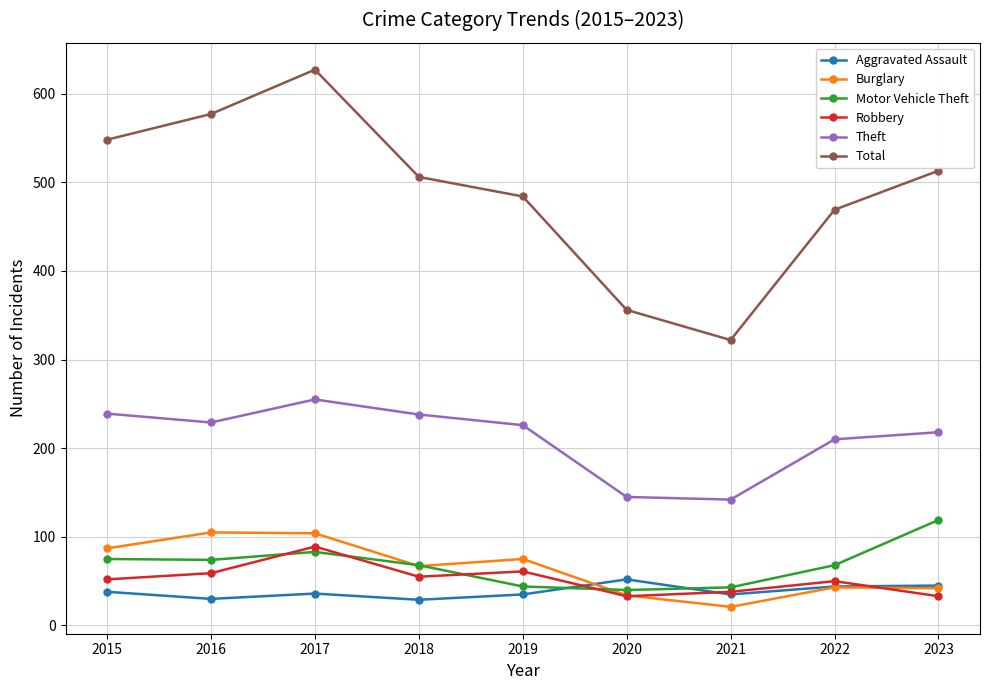

What is the difference between the maximum and minimum values in the Robbery series?

56